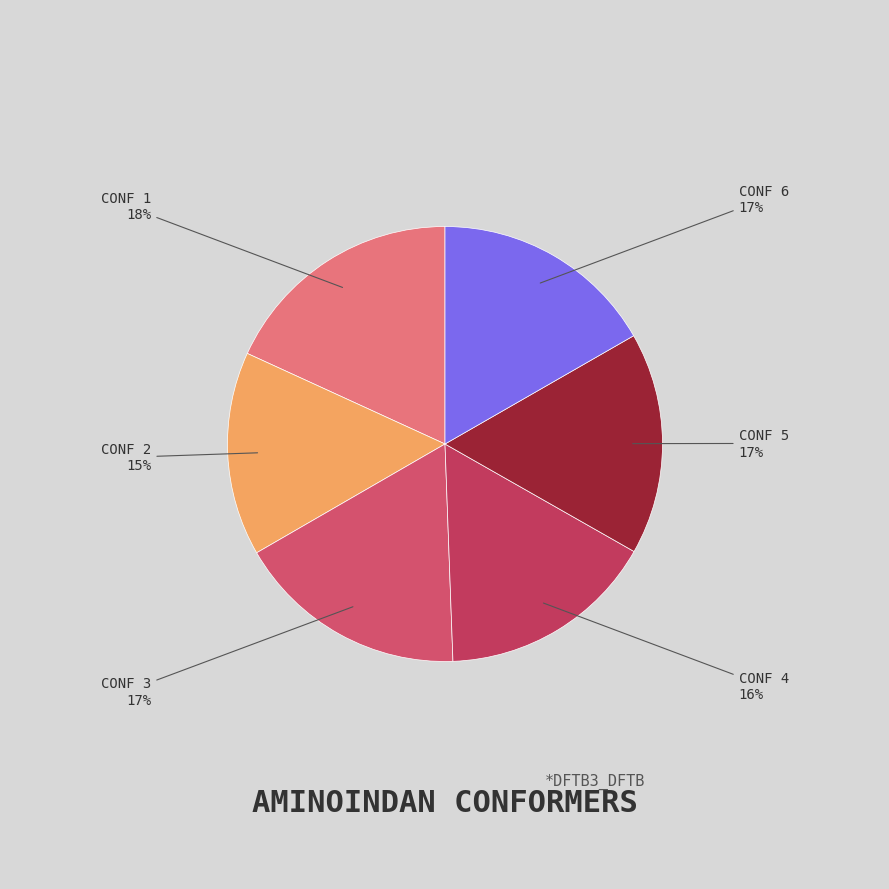

Which has a higher value, CONF 2 or CONF 5?

CONF 5